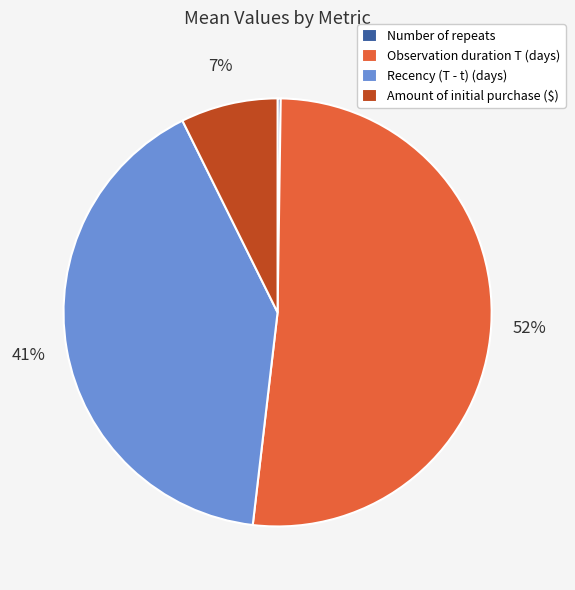

What percentage is the Observation duration T (days) slice, to the nearest percent?

52%